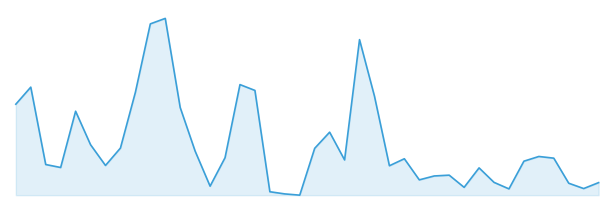

True or false: the data has more than 0 interior local peaks.

True